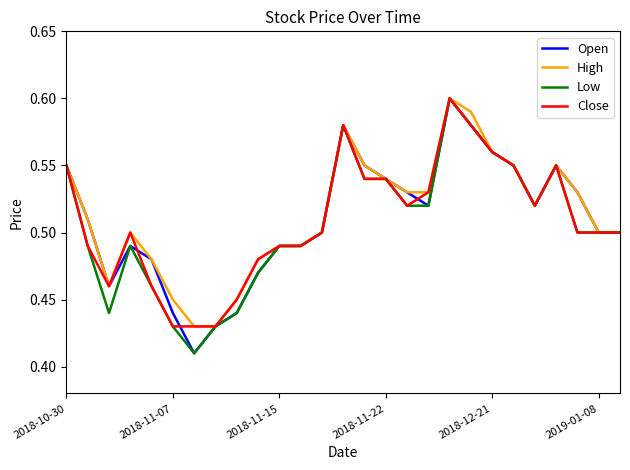

What is the maximum value shown in the chart?

0.6